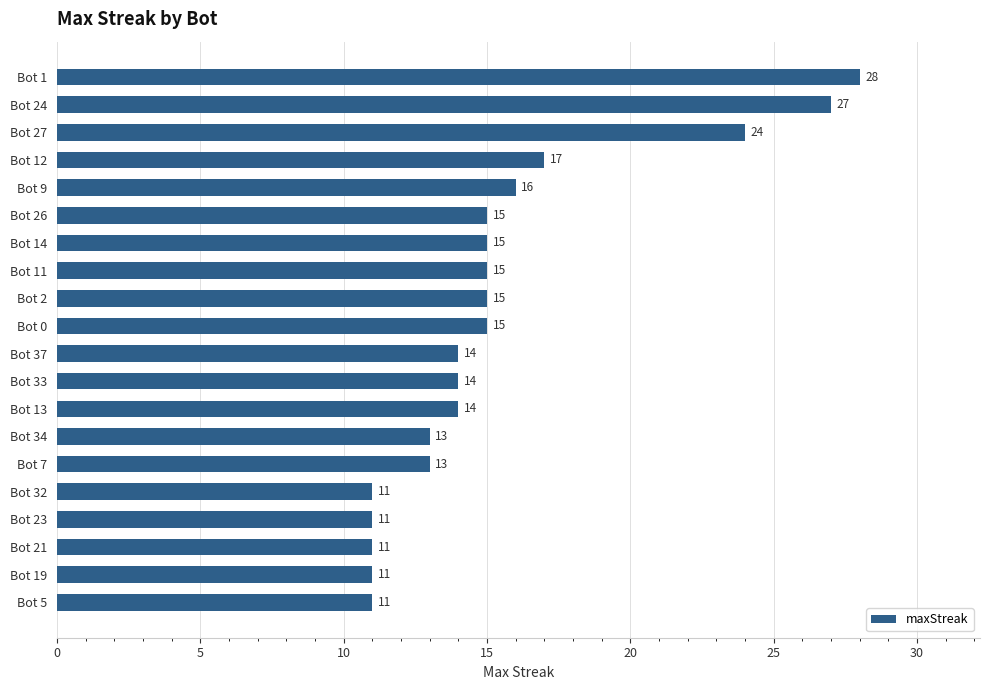

Which has a higher value, Bot 12 or Bot 1?

Bot 1